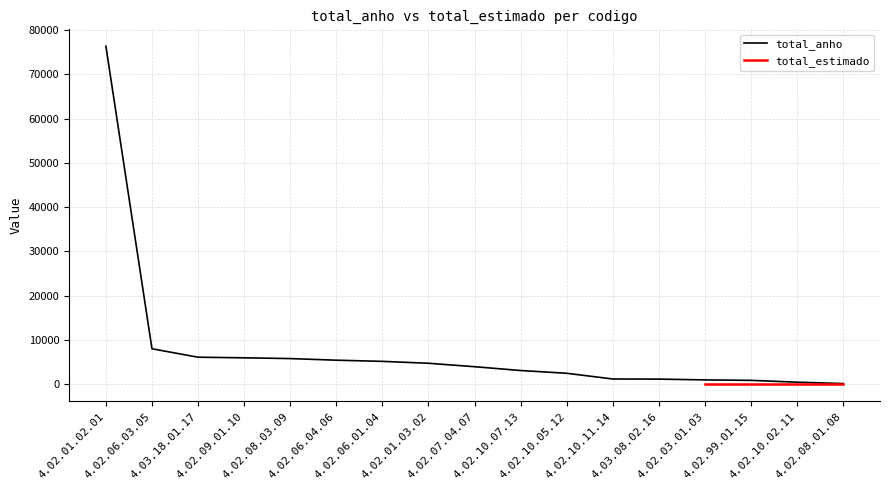

Read the value at 4.02.06.04.06.

5436.0